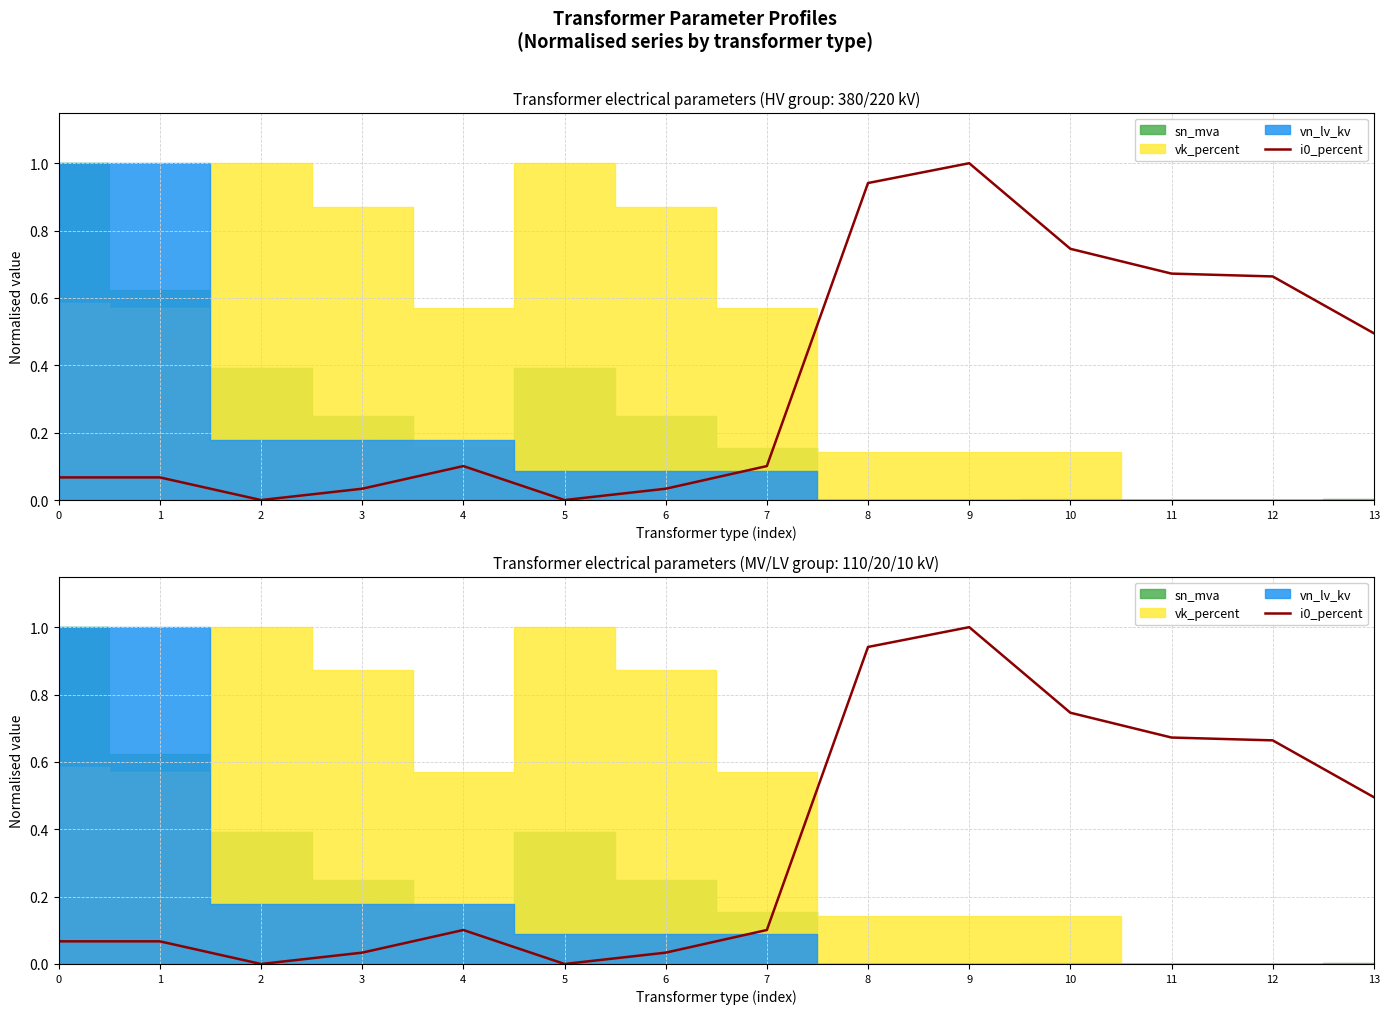

Rank the categories by value from lowest to highest.

2, 5, 3, 6, 0, 1, 4, 7, 13, 12, 11, 10, 8, 9